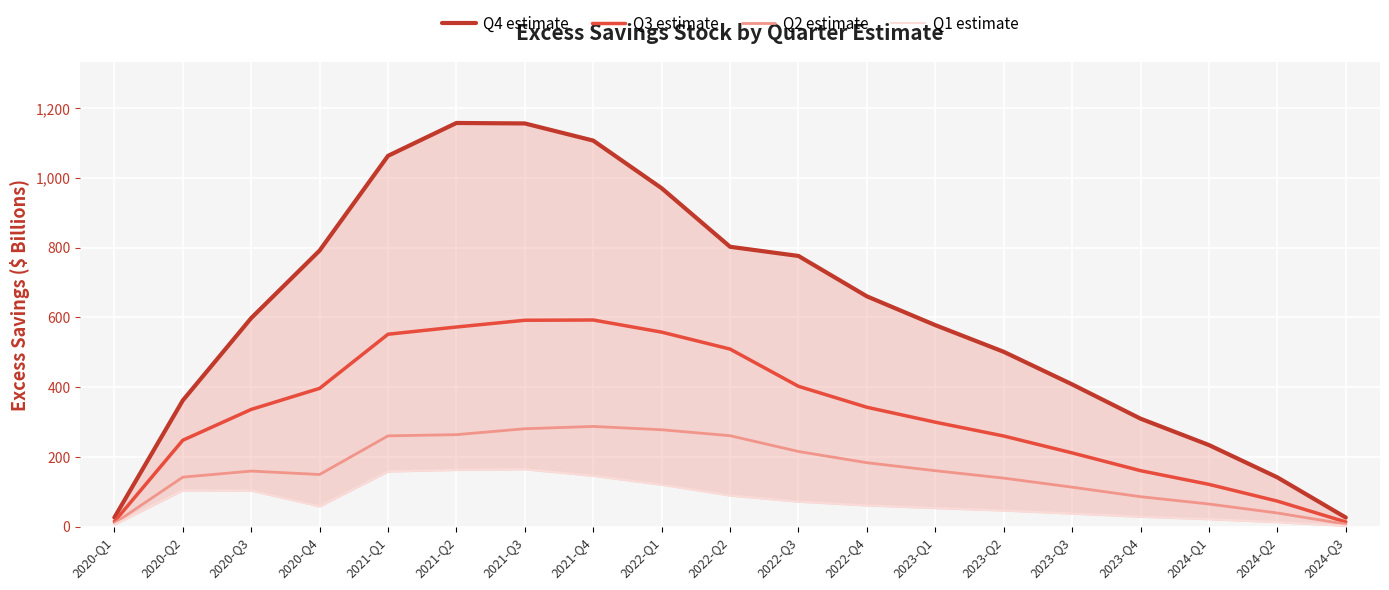

Is this an area chart (filled region under the line)?

No